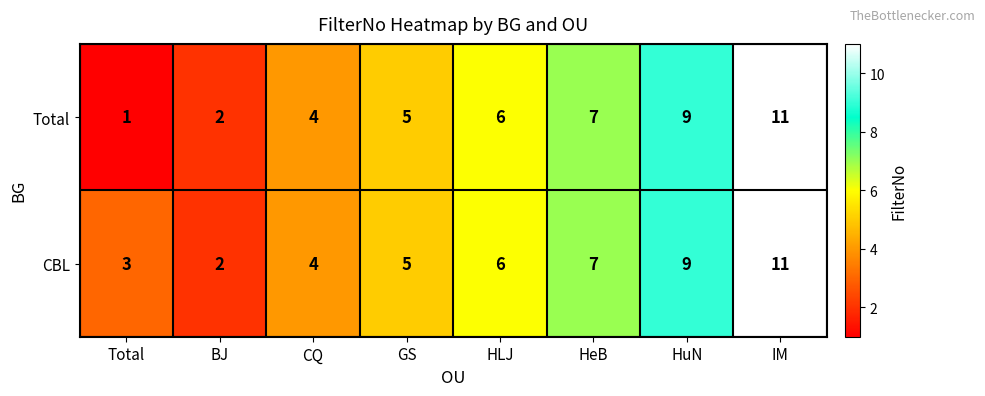

Reading left to right, extract all data points from this chart.

Total: 1	2	4	5	6	7	9	11
CBL: 3	2	4	5	6	7	9	11